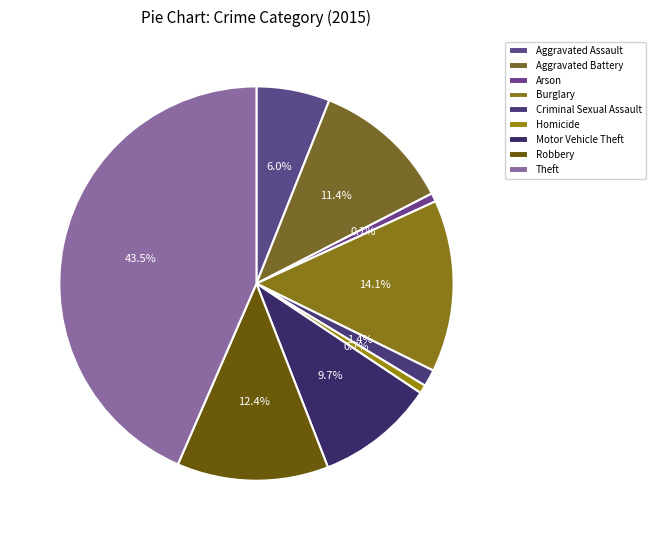

Which category has the biggest portion of the pie?

Theft